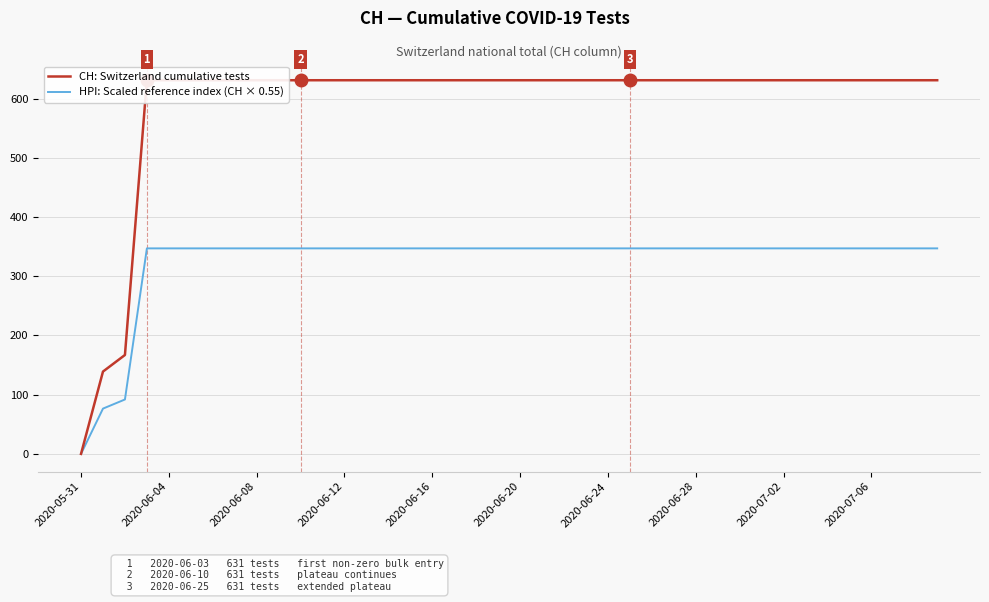

What is the sum of the HPI: Scaled reference index (CH × 0.55) values at 37 and 14?

694.1